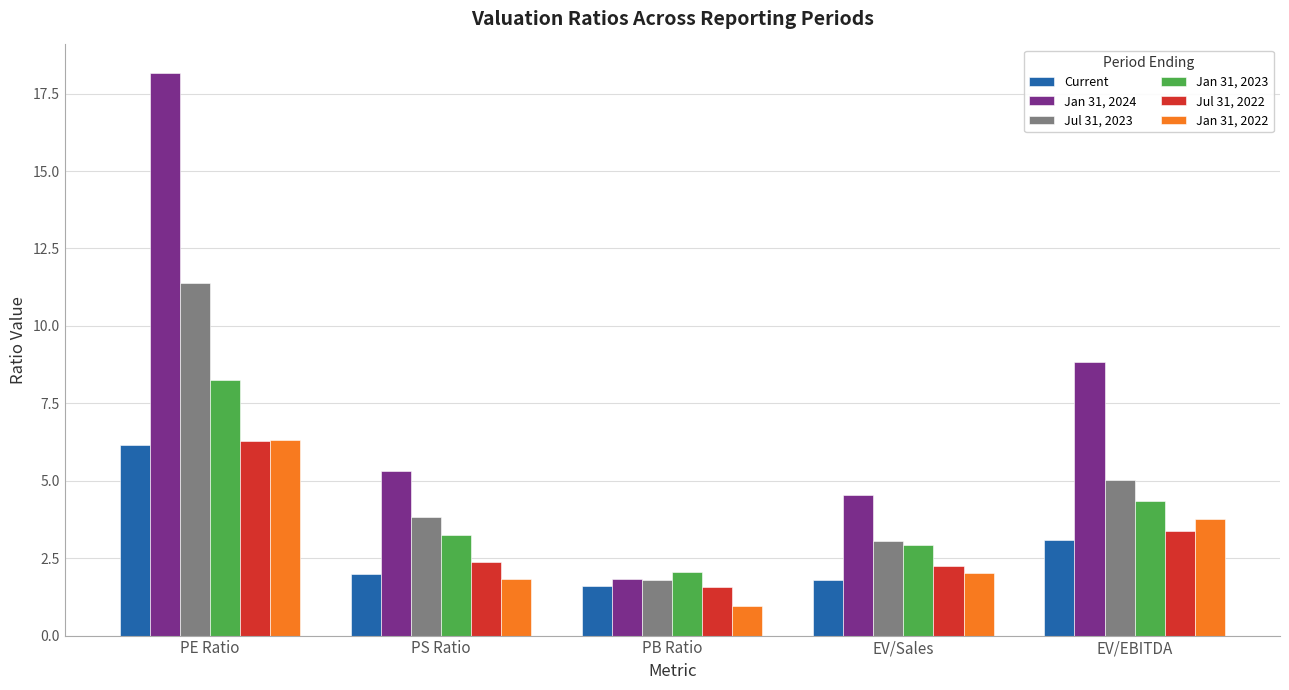

What is the label of the 2nd bar from the left?

PS Ratio